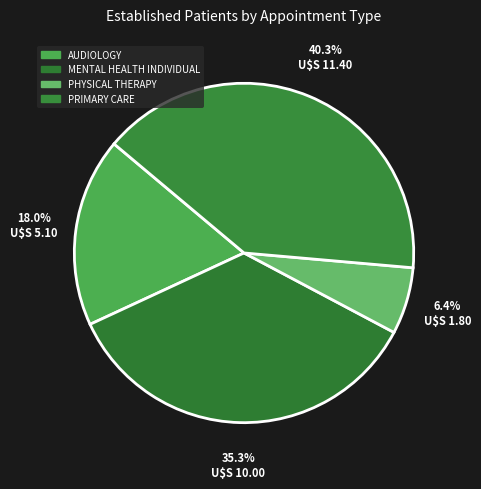

What percentage do AUDIOLOGY and MENTAL HEALTH INDIVIDUAL together represent?

53.4%